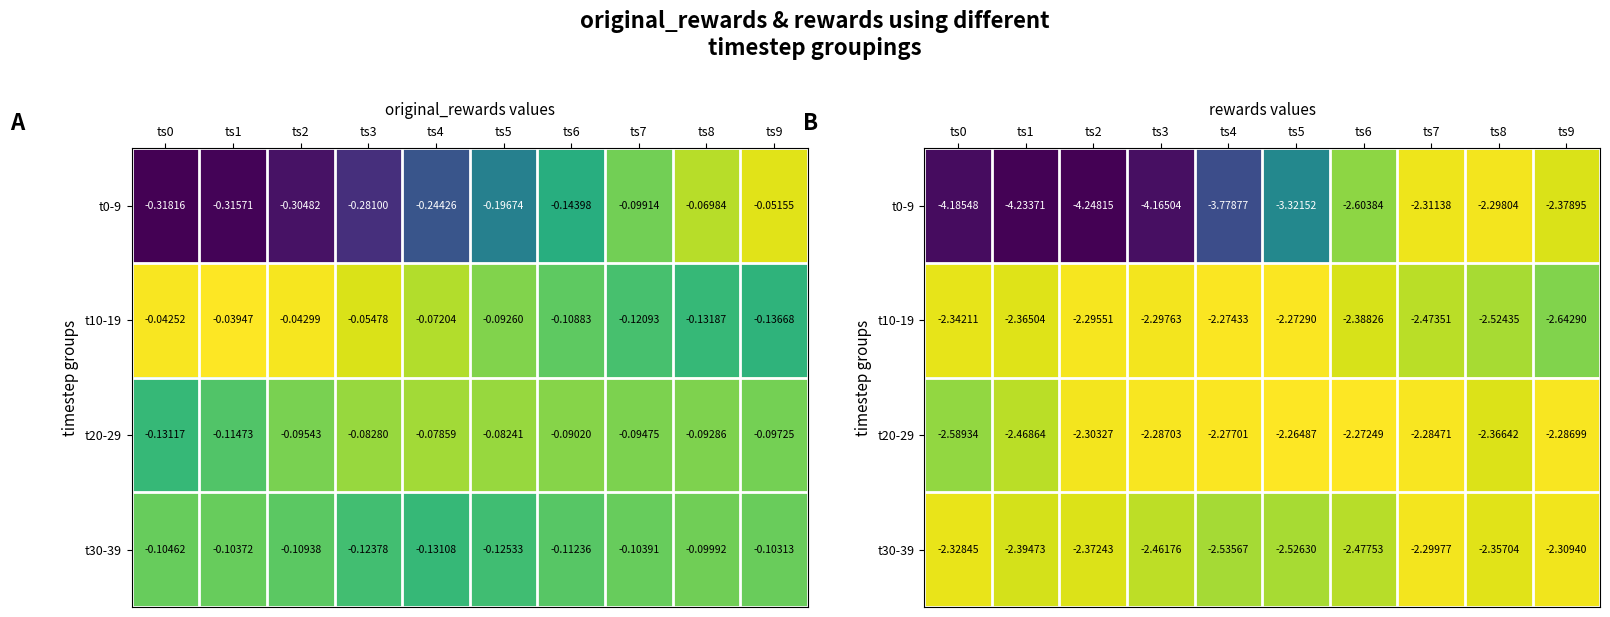

Rank the series at ts7 from highest to lowest value.

t20-29, t30-39, t0-9, t10-19